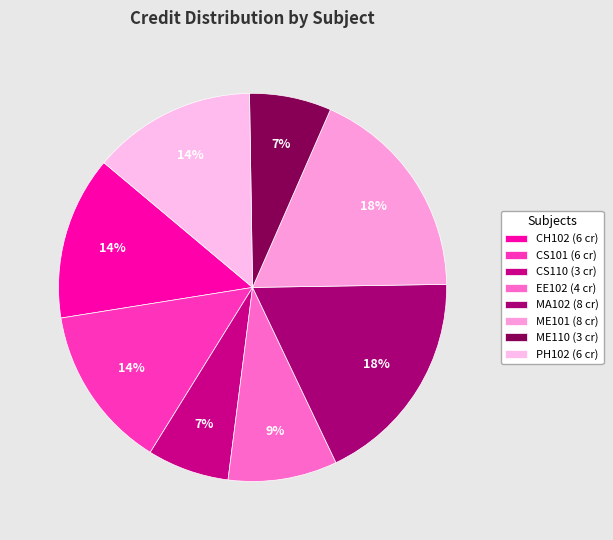

How many slices are in this pie chart?

8